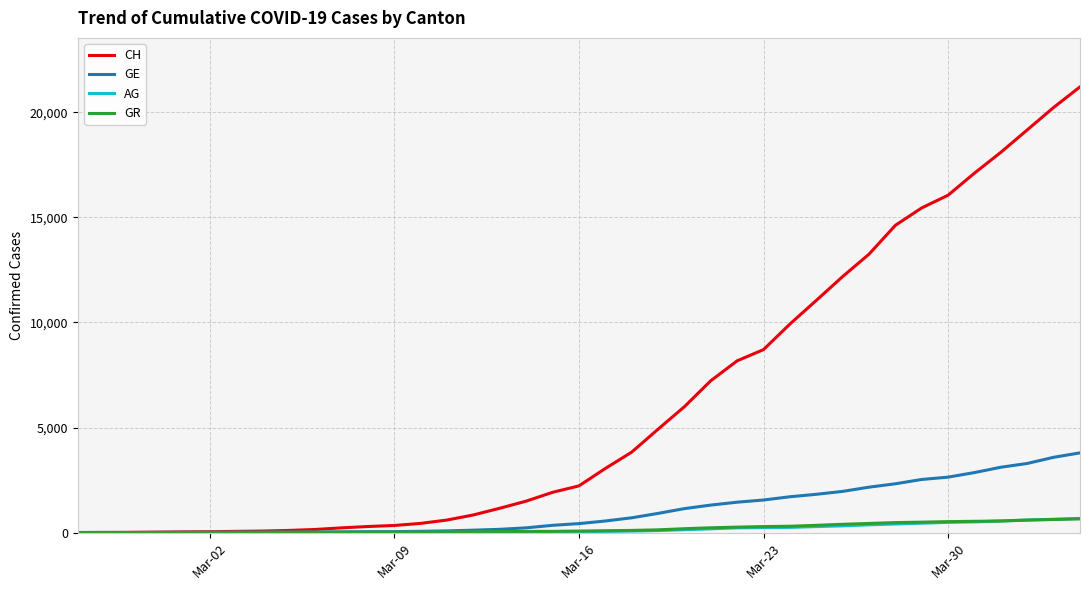

What is the highest value of the GE series?

3793